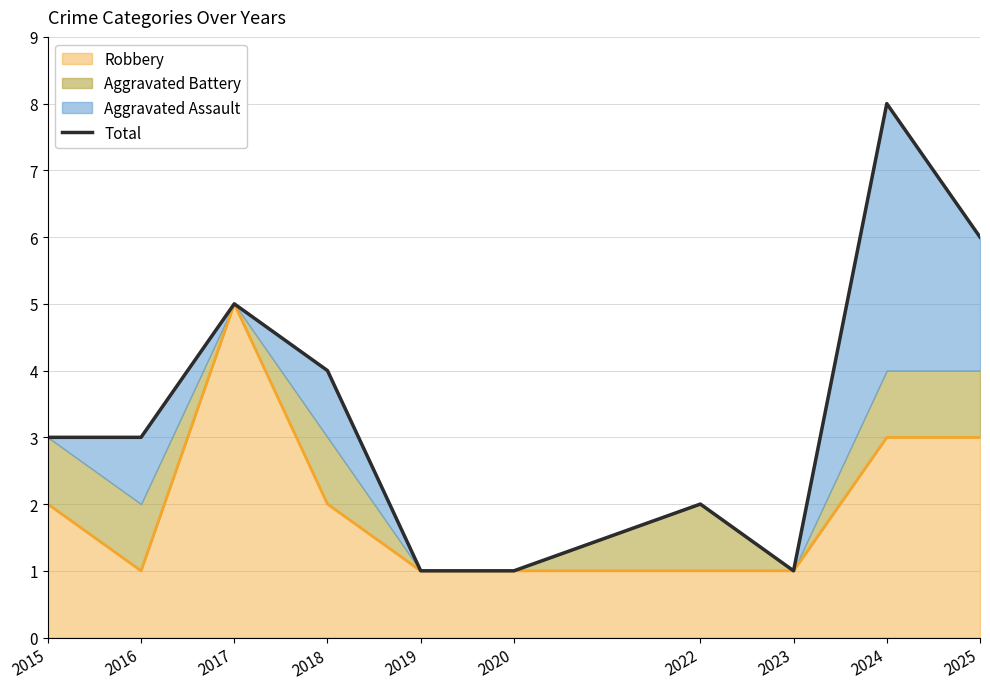

How many lines are shown in the chart?

1